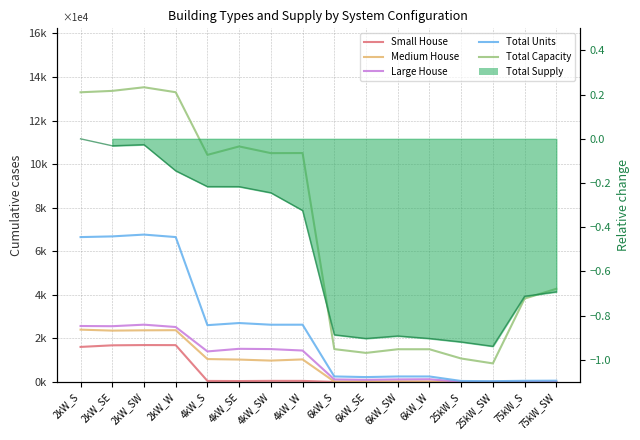

Where is Small House nearest to the value 846?

2kW_S